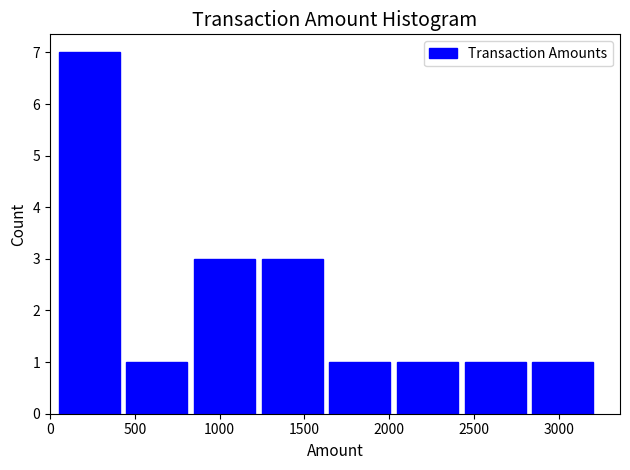

Over which range of the x-axis is the bar tallest?

50 to 450